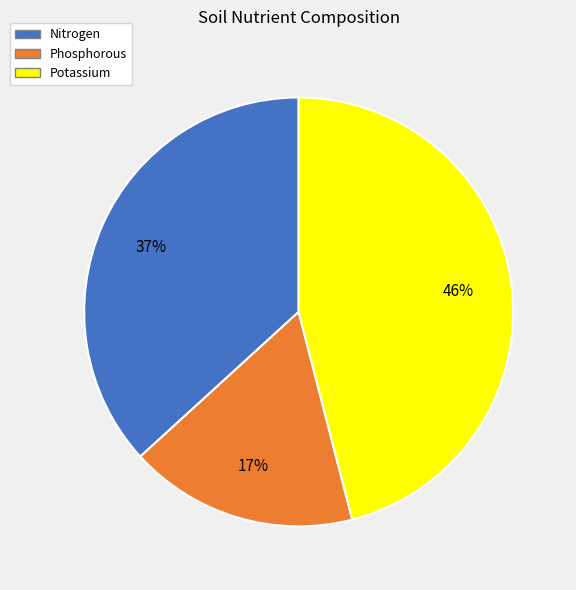

Is there a majority slice in this chart?

No